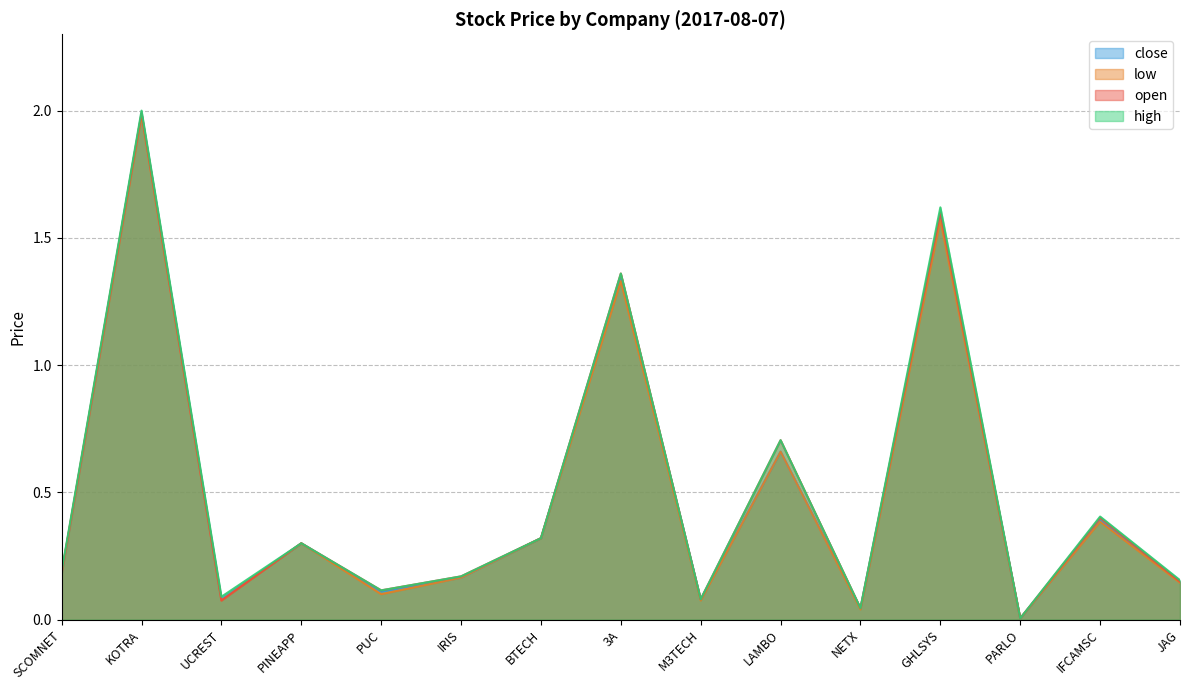

Reading left to right, extract all data points from this chart.

open: 0.2	2.0	0.1	0.3	0.1	0.2	0.3	1.4	0.1	0.7	0.0	1.6	0.0	0.4	0.1
high: 0.2	2.0	0.1	0.3	0.1	0.2	0.3	1.4	0.1	0.7	0.0	1.6	0.0	0.4	0.2
low: 0.2	2.0	0.1	0.3	0.1	0.2	0.3	1.3	0.1	0.7	0.0	1.6	0.0	0.4	0.1
close: 0.2	2.0	0.1	0.3	0.1	0.2	0.3	1.4	0.1	0.7	0.0	1.6	0.0	0.4	0.1